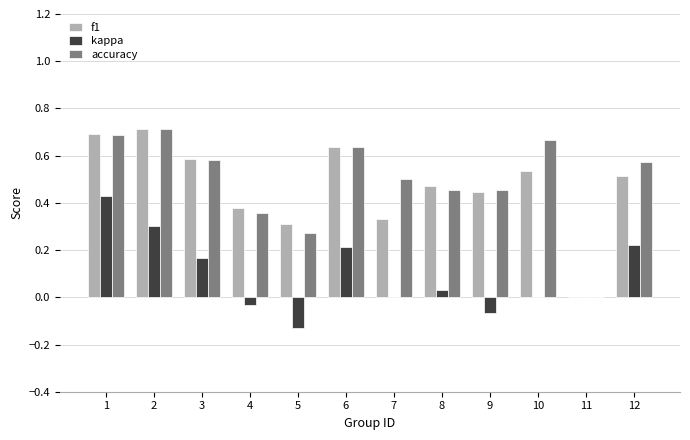

What are all the series names shown in the legend?

f1, kappa, accuracy